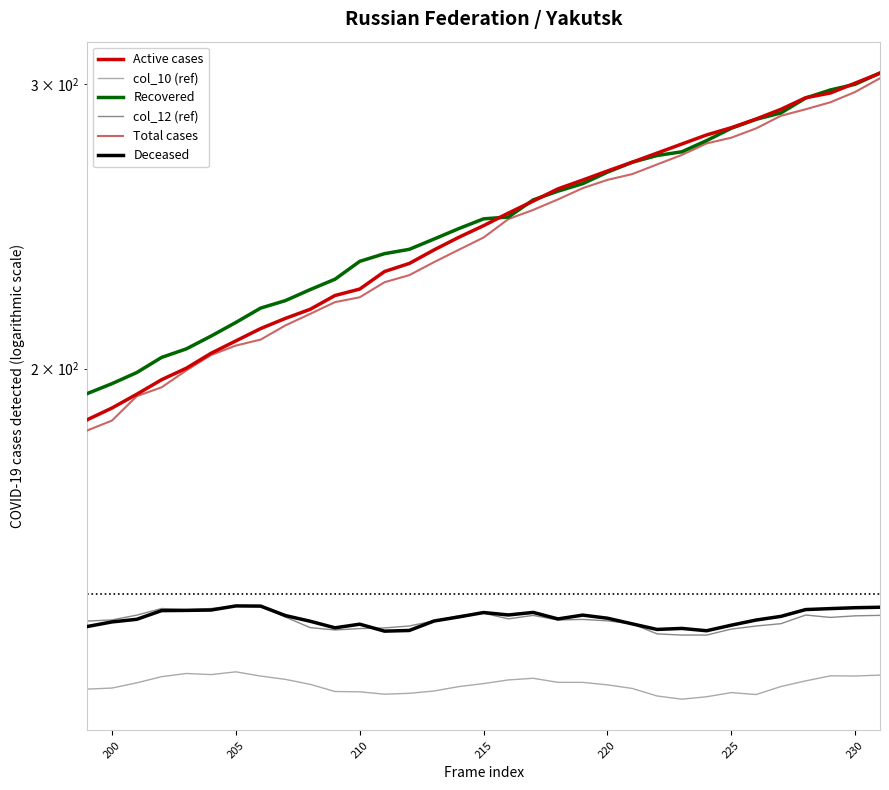

What is the spread (max minus min) of values at 225?

155.9